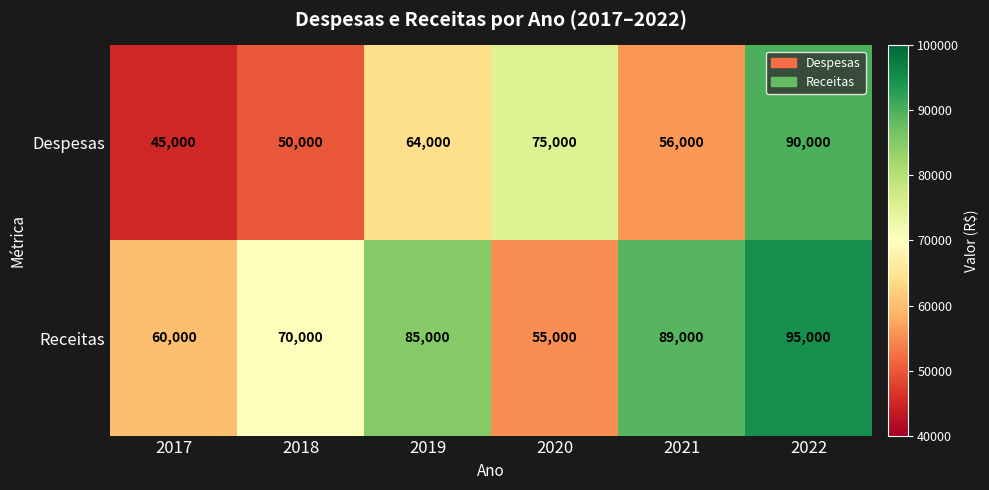

Which series changed the most between 2019 and 2020?

Receitas